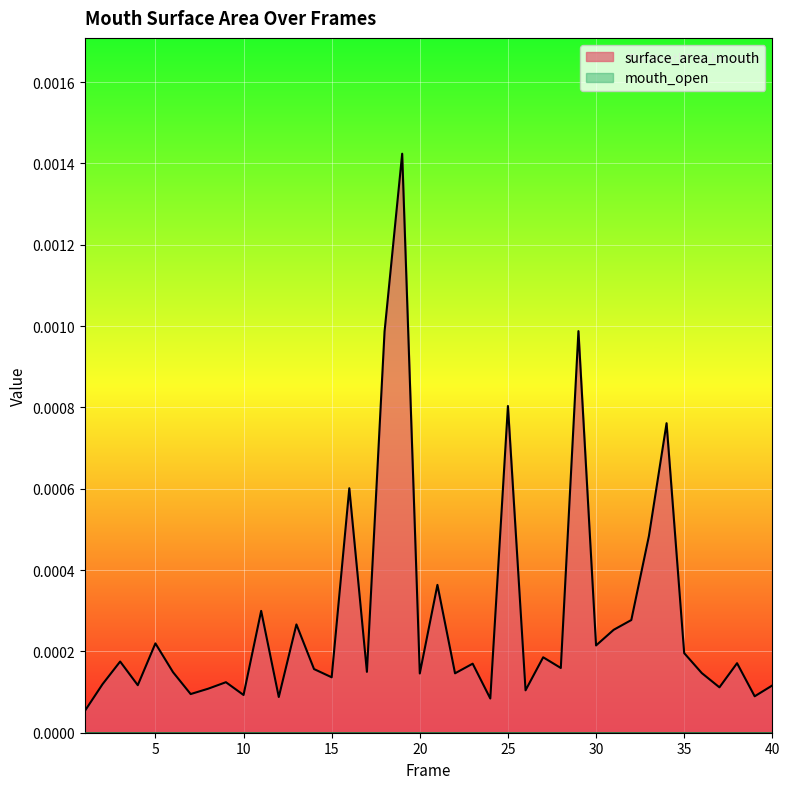

Rank the categories by value from highest to lowest.

19, 29, 18, 25, 34, 16, 33, 21, 11, 32, 13, 31, 5, 30, 35, 27, 3, 38, 23, 28, 14, 17, 6, 36, 22, 20, 15, 9, 2, 4, 40, 37, 8, 26, 7, 10, 39, 12, 24, 1